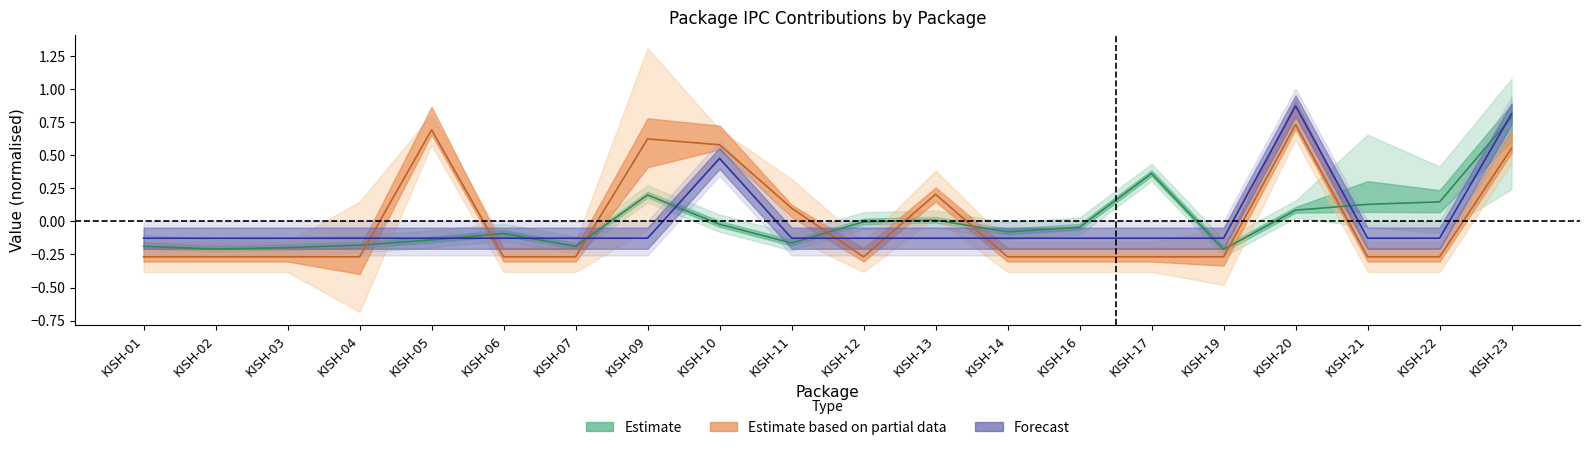

Is this an area chart (filled region under the line)?

No